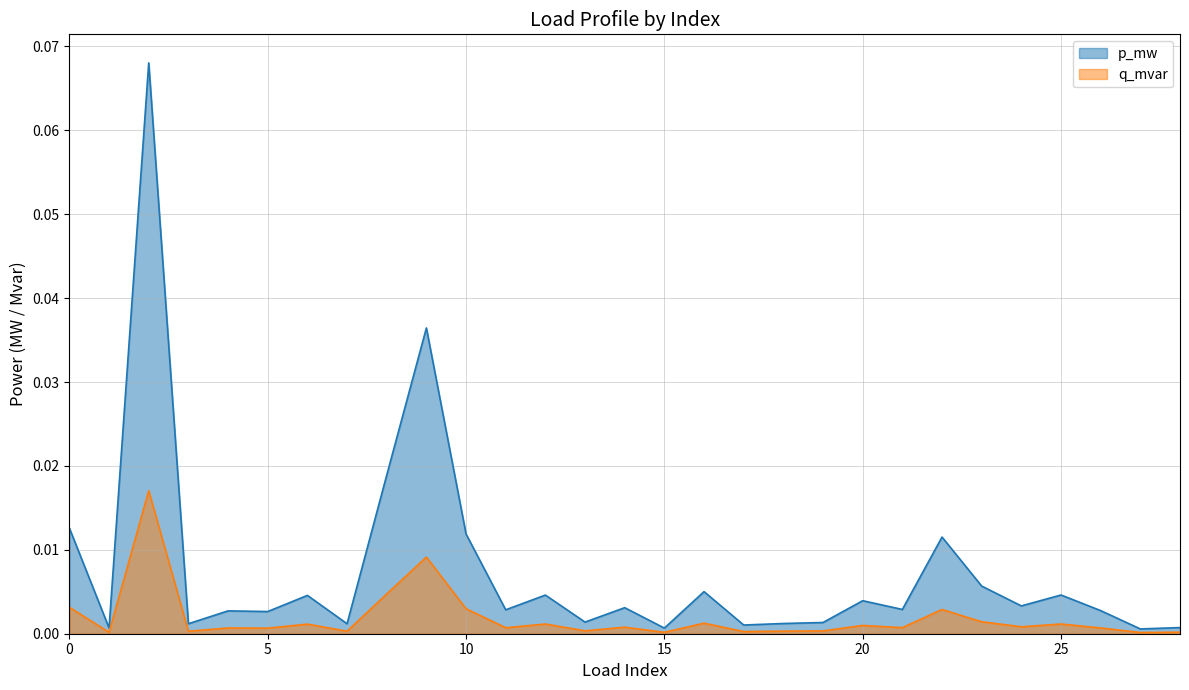

Where is the first local maximum for p_mw?

2